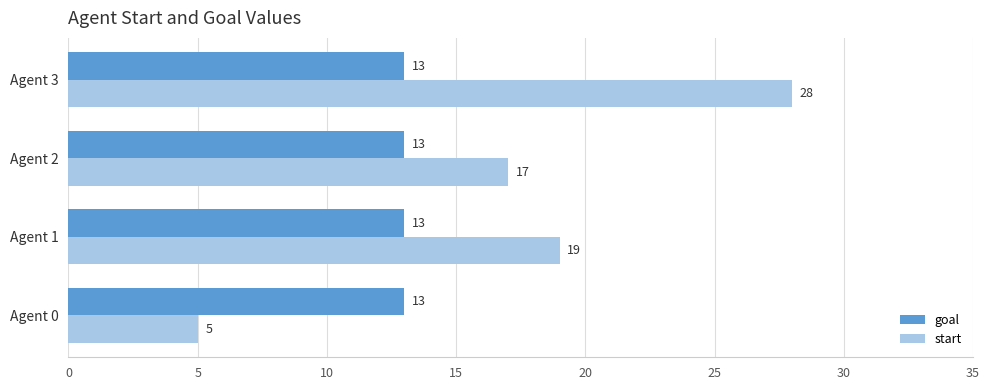

Rank the series by their average value, from highest to lowest.

start, goal